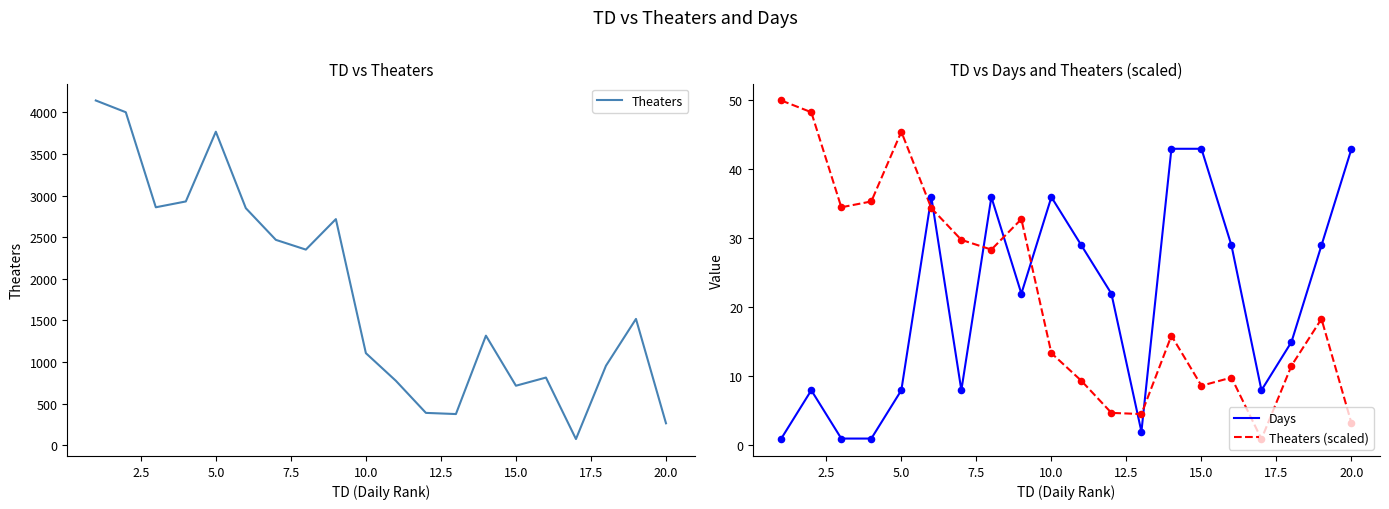

The Theaters (scaled) series shows 13.4 at 10.0. True or false?

True